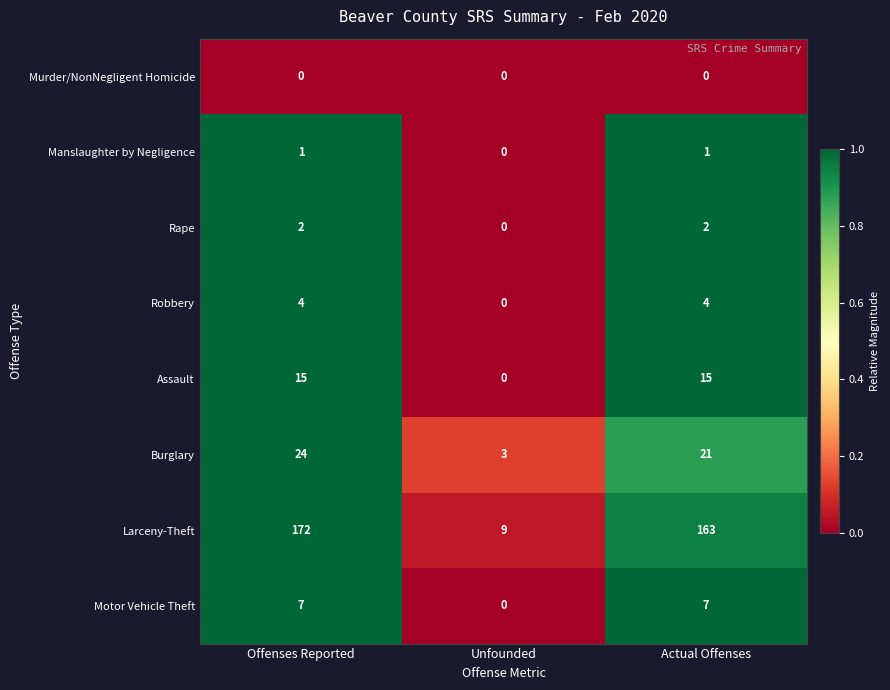

Reading right to left, what are all the values shown in this chart?

Murder/NonNegligent Homicide: Actual Offenses=0	Unfounded=0	Offenses Reported=0
Manslaughter by Negligence: Actual Offenses=1	Unfounded=0	Offenses Reported=1
Rape: Actual Offenses=2	Unfounded=0	Offenses Reported=2
Robbery: Actual Offenses=4	Unfounded=0	Offenses Reported=4
Assault: Actual Offenses=15	Unfounded=0	Offenses Reported=15
Burglary: Actual Offenses=21	Unfounded=3	Offenses Reported=24
Larceny-Theft: Actual Offenses=163	Unfounded=9	Offenses Reported=172
Motor Vehicle Theft: Actual Offenses=7	Unfounded=0	Offenses Reported=7